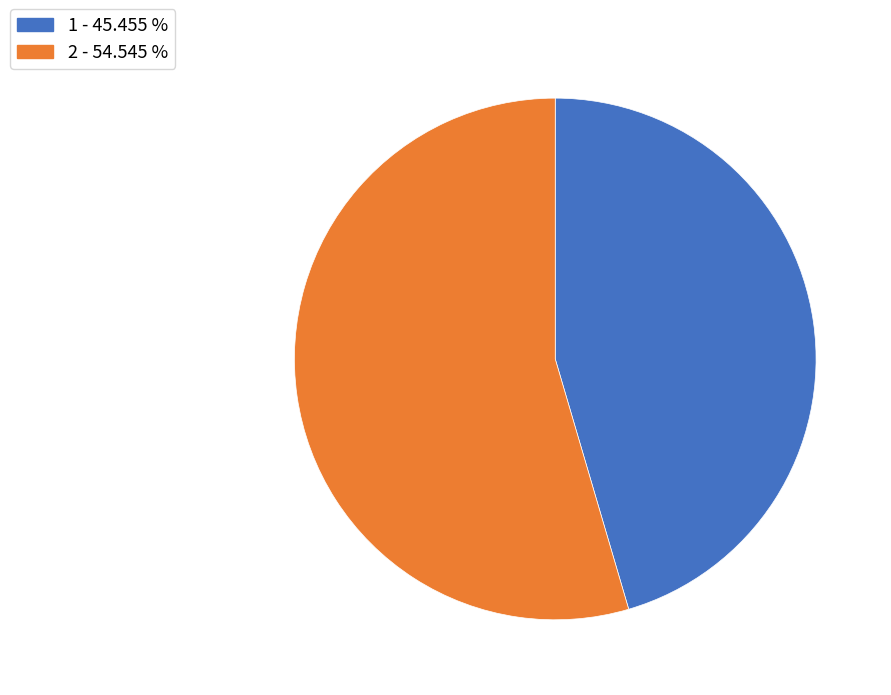

Combined, do 2 and 1 account for over 50%?

Yes